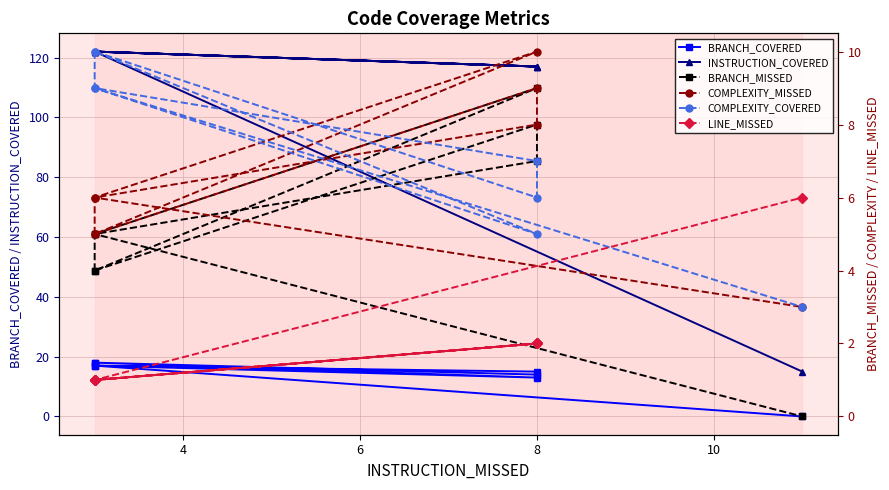

Reading left to right, transcribe all the data shown in this chart.

BRANCH_COVERED: 18	17	15	14	18	13	17	0
INSTRUCTION_COVERED: 122	122	117	117	122	117	122	15
BRANCH_MISSED: 4	5	7	8	4	9	5	0
COMPLEXITY_MISSED: 5	6	8	9	5	10	6	3
COMPLEXITY_COVERED: 10	9	7	6	10	5	9	3
LINE_MISSED: 1	1	2	2	1	2	1	6